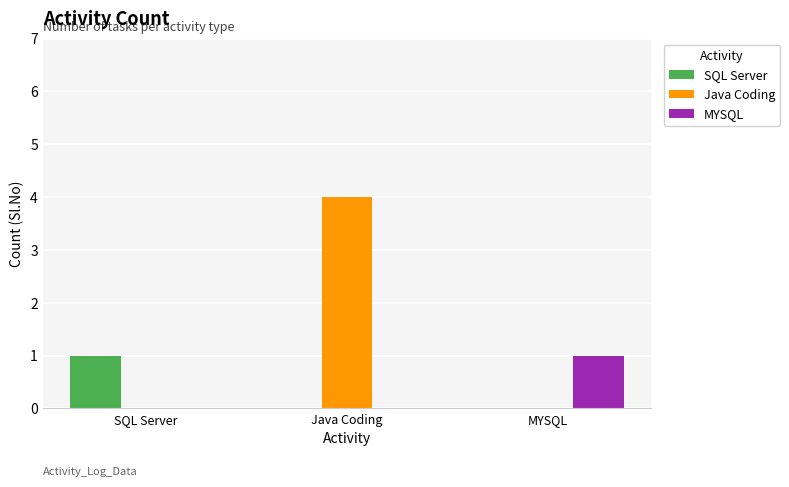

Which series changed the most between SQL Server and Java Coding?

Java Coding